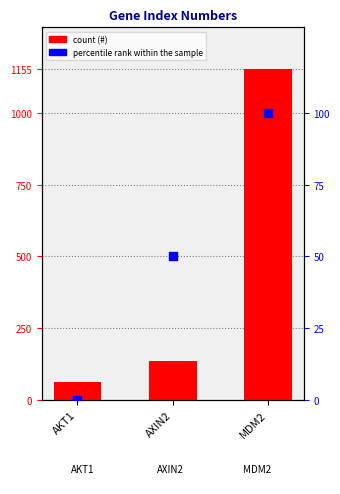

Which series has the largest total across all categories?

#